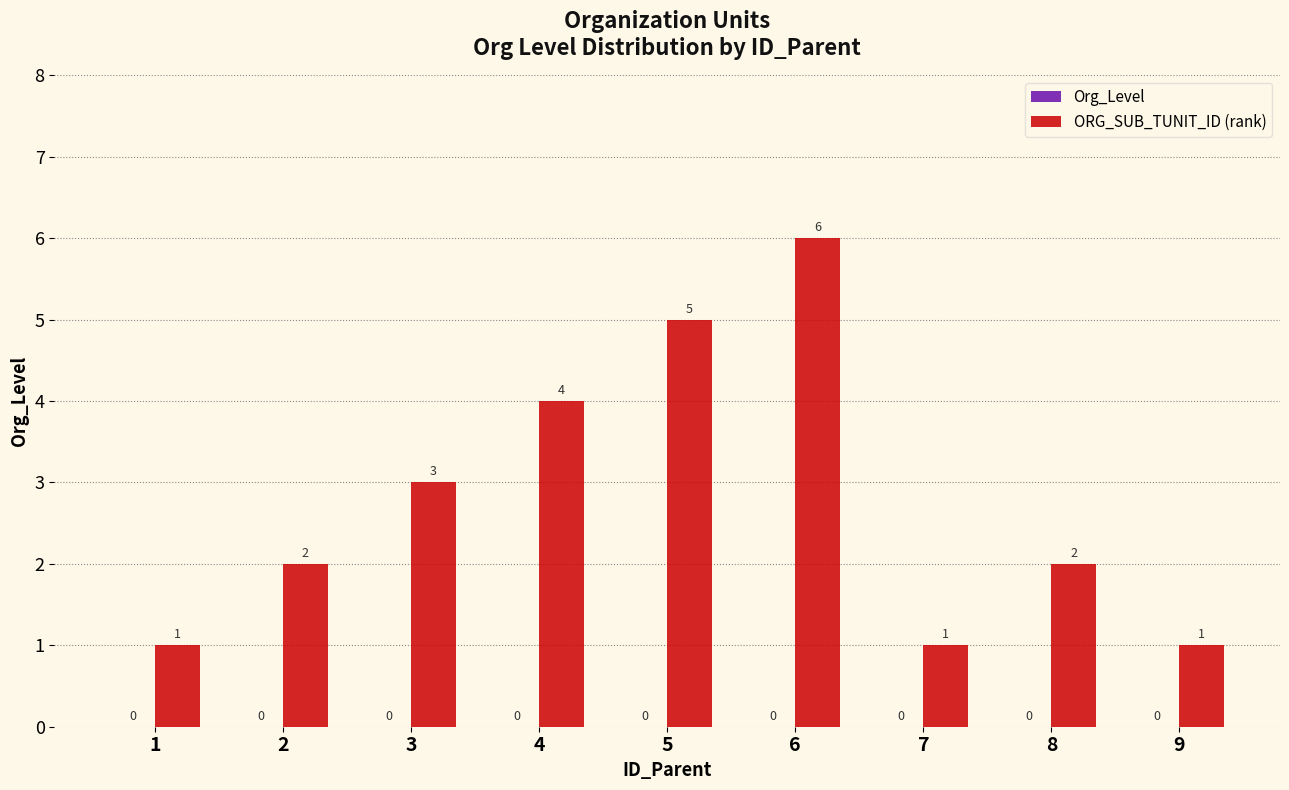

How many distinct data groups are displayed?

1